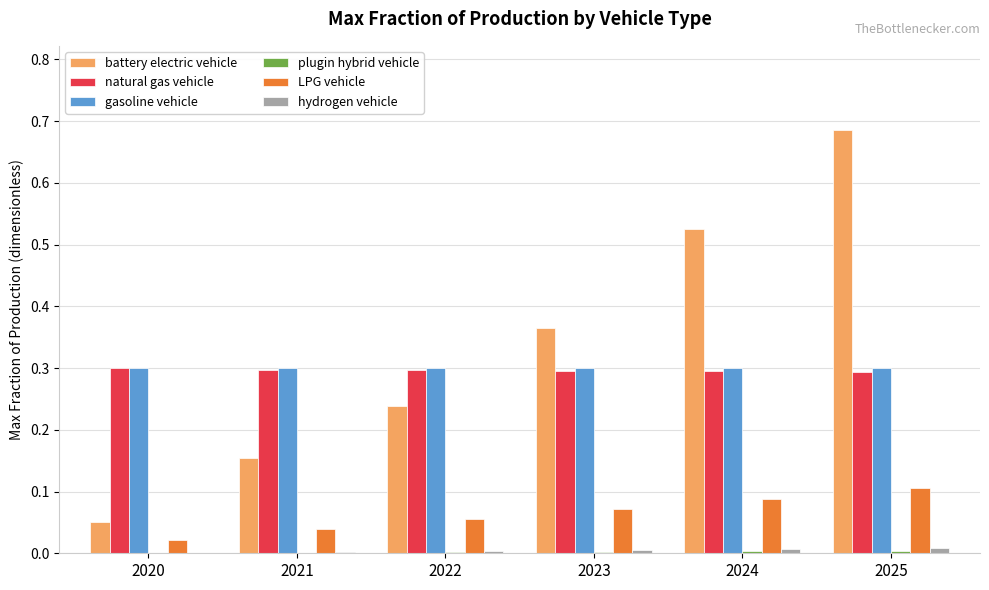

The gasoline vehicle series shows 0.3 at 2022. True or false?

True